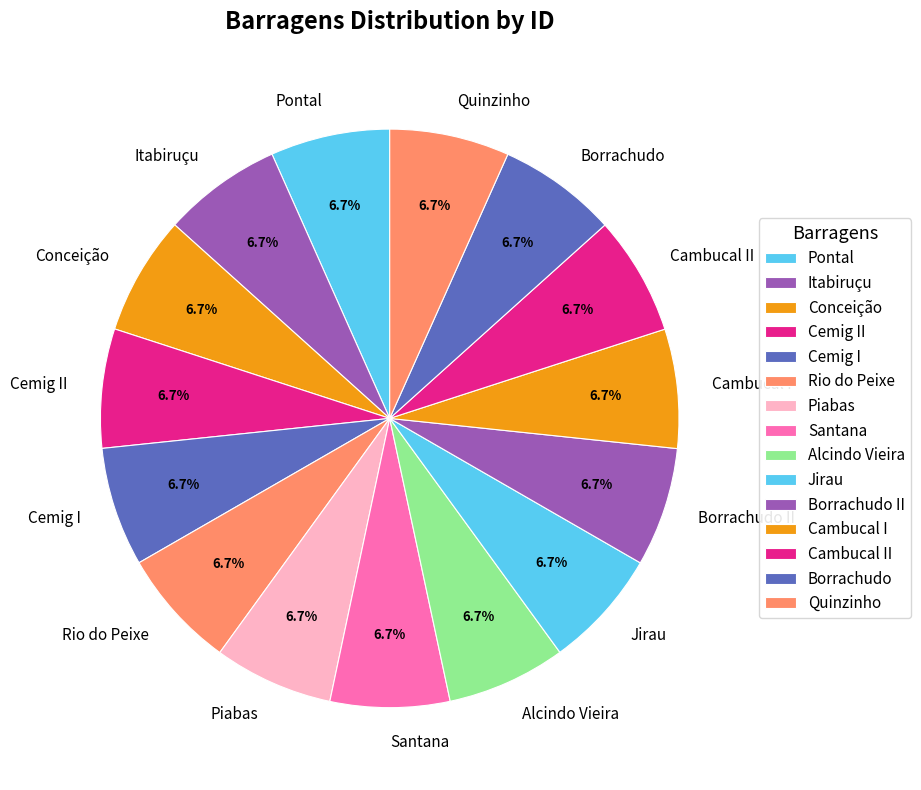

What is the ratio of the value at Quinzinho to the value at Cambucal I?

1.0